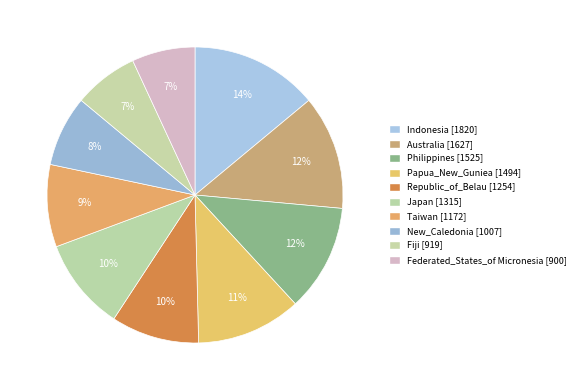

Is the sum of Fiji and Australia greater than half?

No